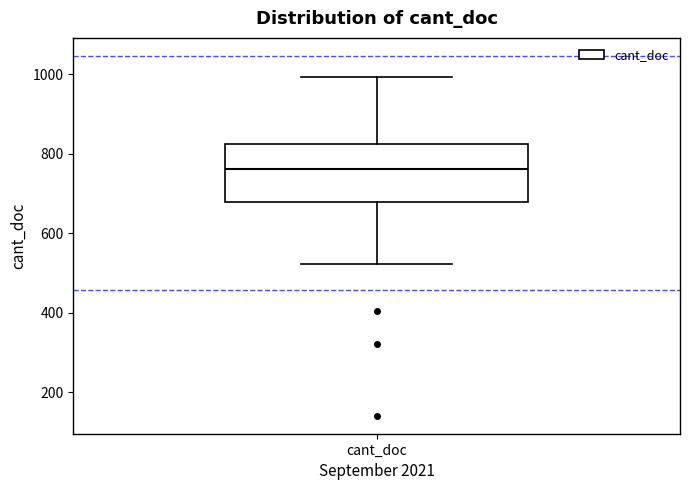

Read this box plot against the y-axis: the position of the median line, the range covered by the box, and the ends of both whiskers. The values are not printed on the chart, so give them approximately, as read against the axis.

median 760, box 680 to 820, whiskers 520 to 1000